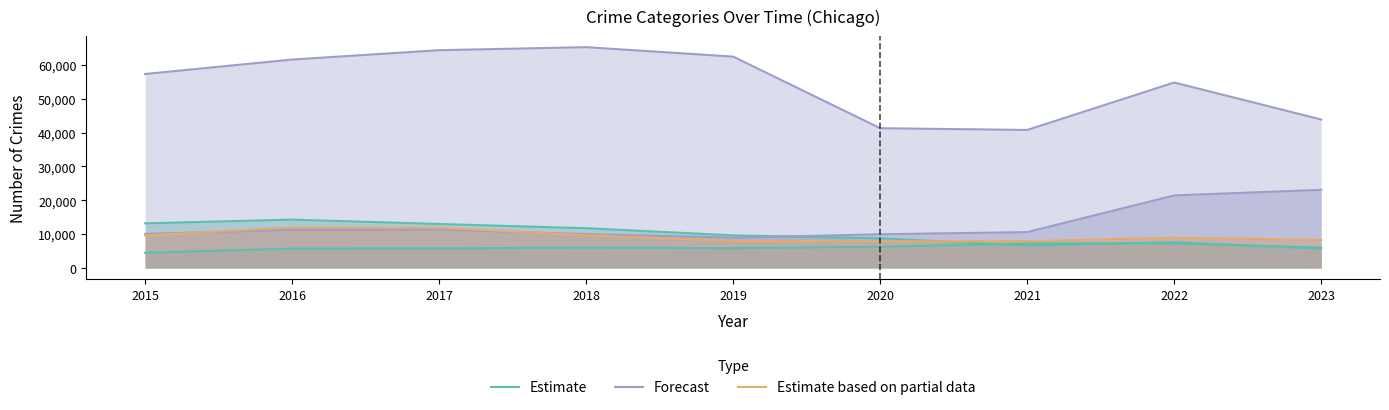

Which category has the highest value in the Forecast series?

2023